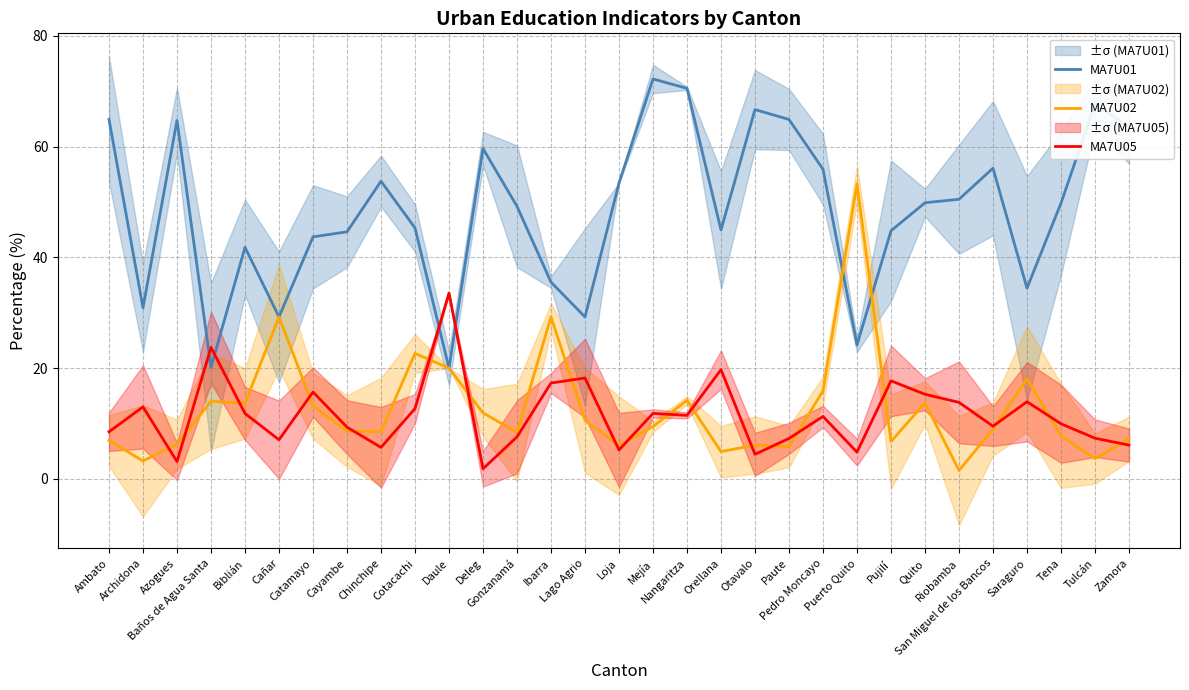

What position from the left is Riobamba?

26